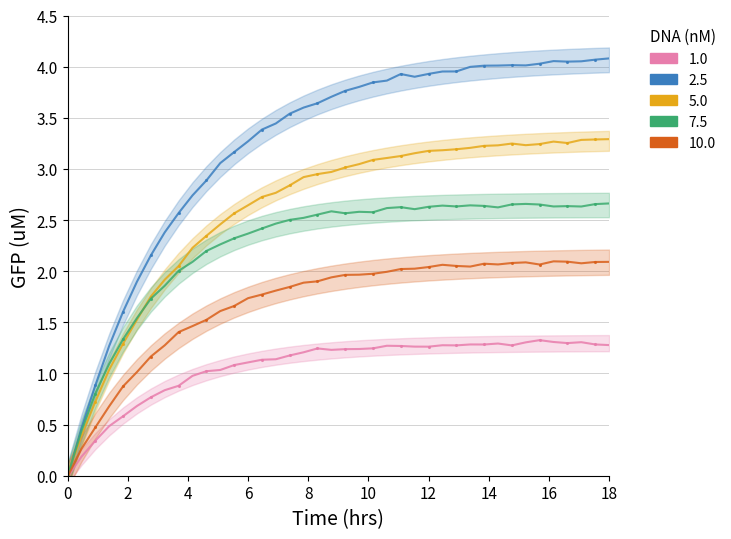

What is the average value of the Temp °C series?

2.6